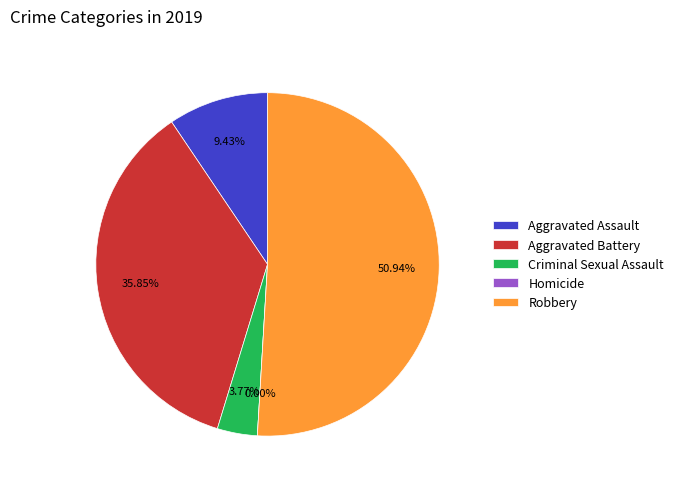

How many segments does this pie chart have?

5